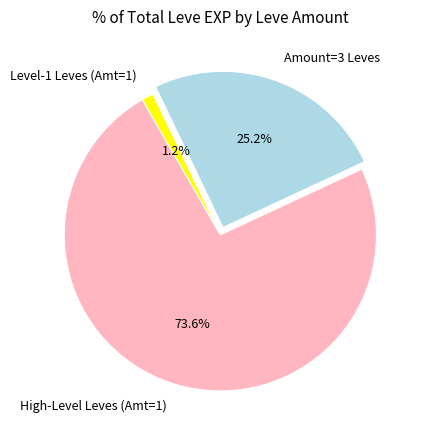

To the nearest percent, what is the difference between the largest and smallest slice percentages?

72%